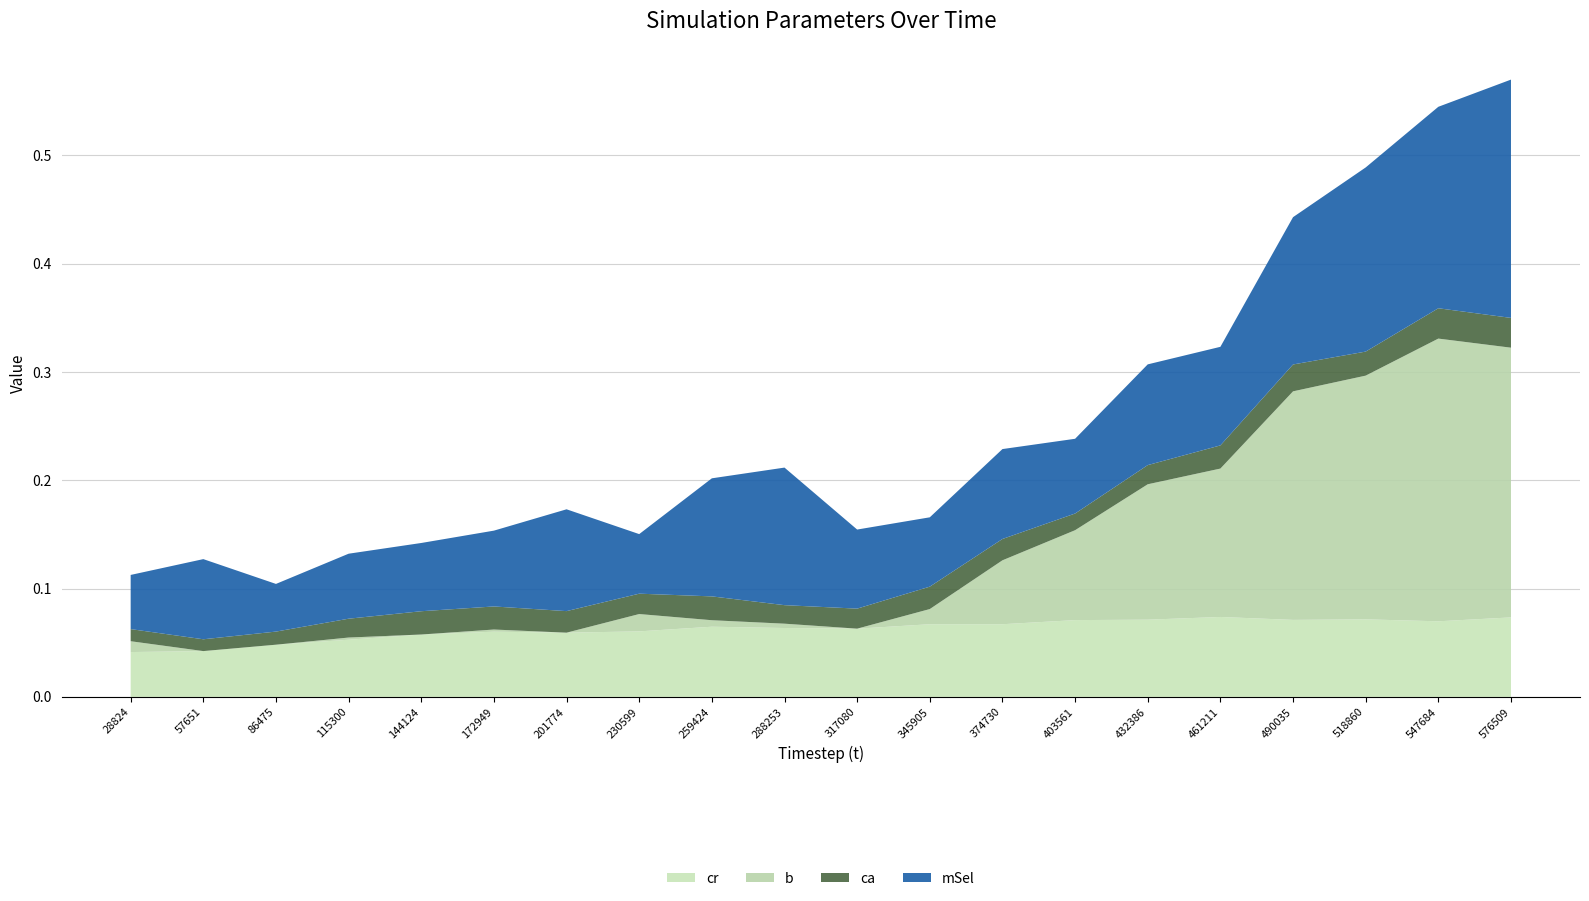

Does the chart have visible grid lines?

Yes